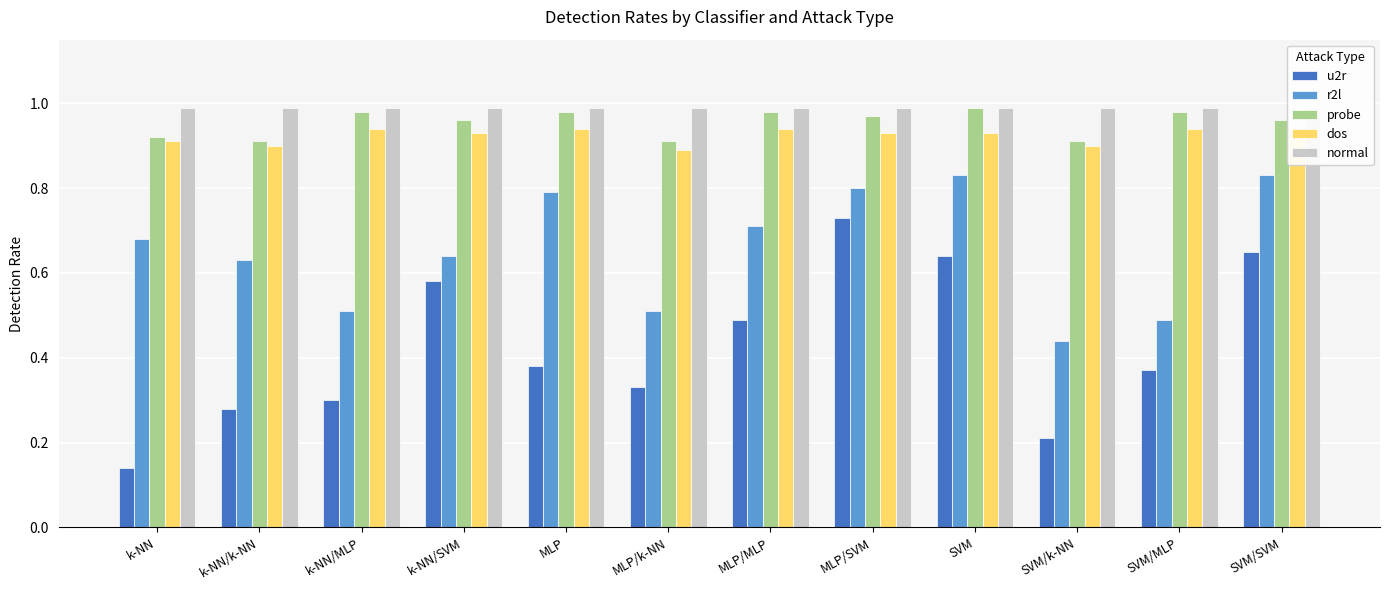

What is the difference between the second highest and second lowest values in the u2r series?

0.4